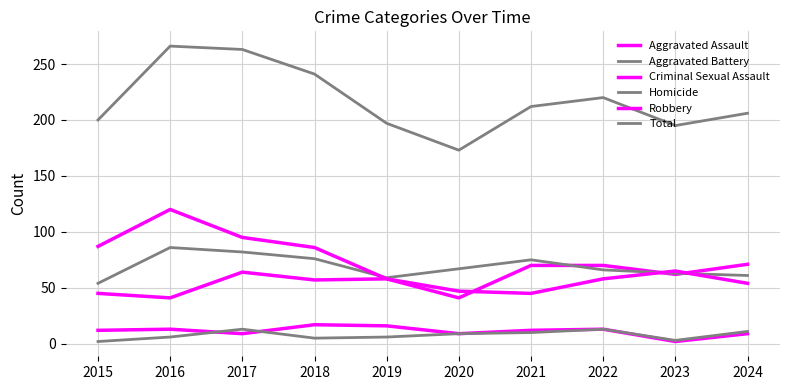

How many lines are shown in the chart?

6